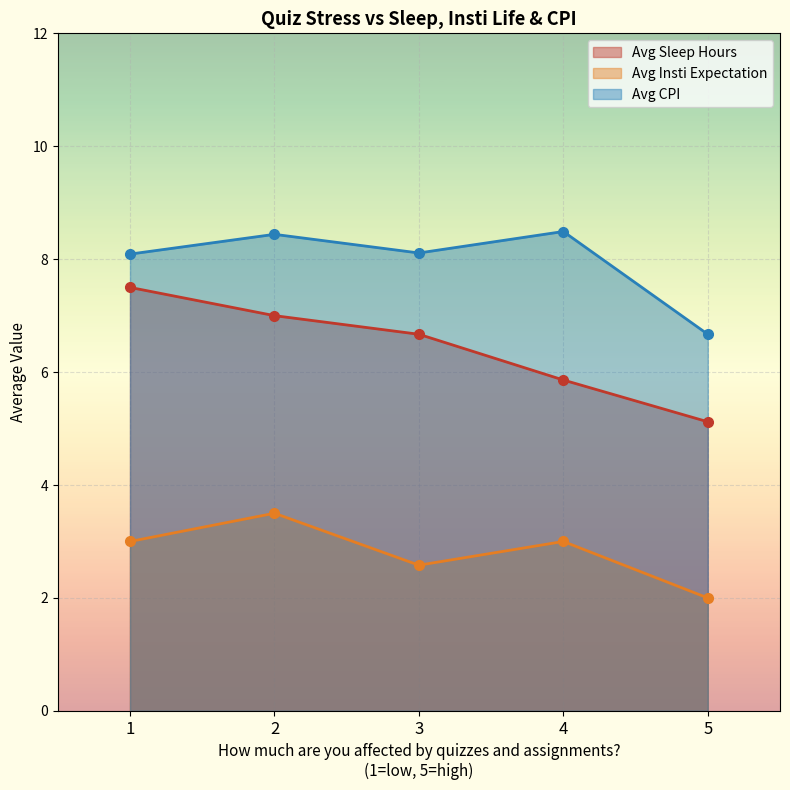

What are all the series names shown in the legend?

Avg Sleep Hours, Avg Insti Expectation, Avg CPI